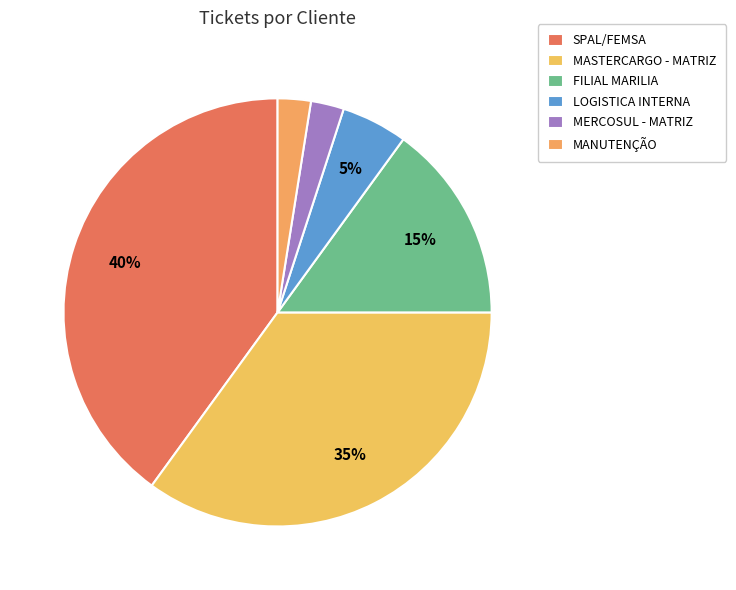

How many segments does this pie chart have?

6